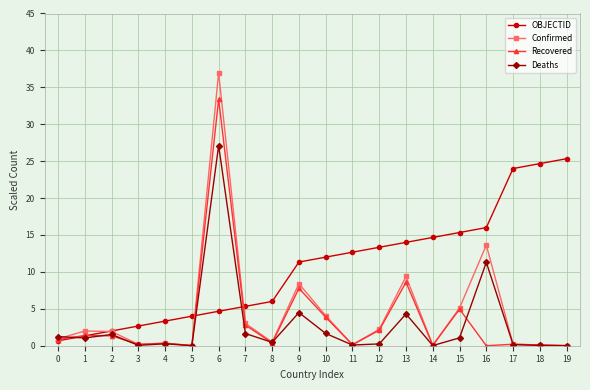

Which category has the highest value in the Deaths series?

6